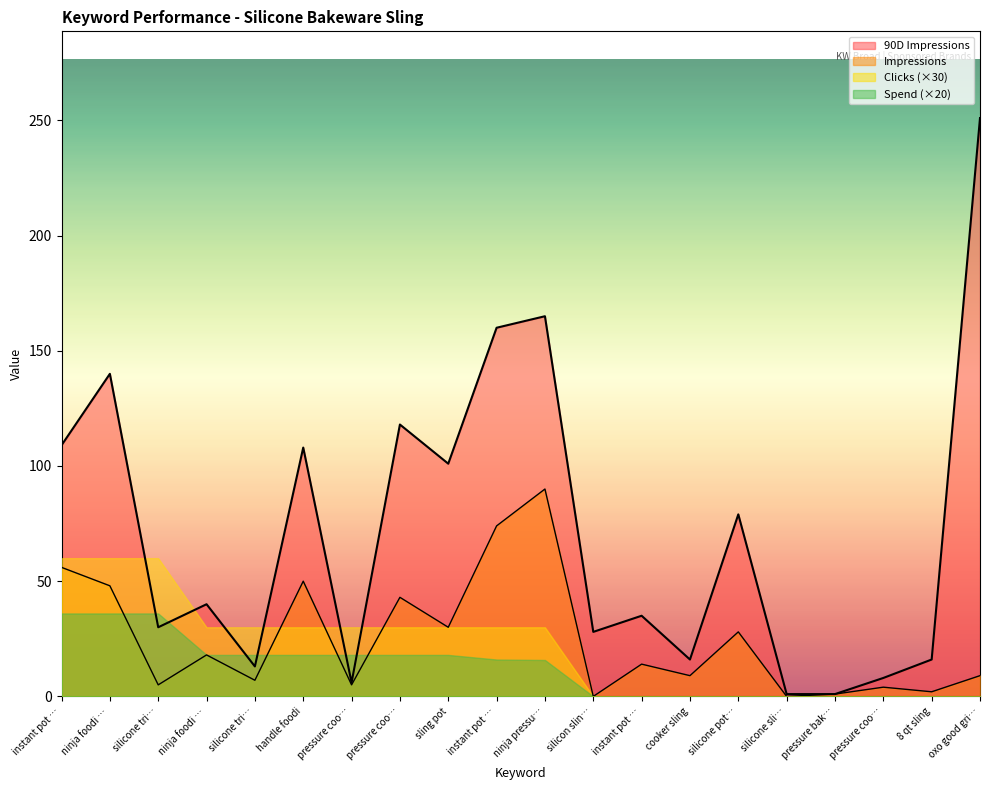

Where is the first local minimum for Impressions?

silicone tri…